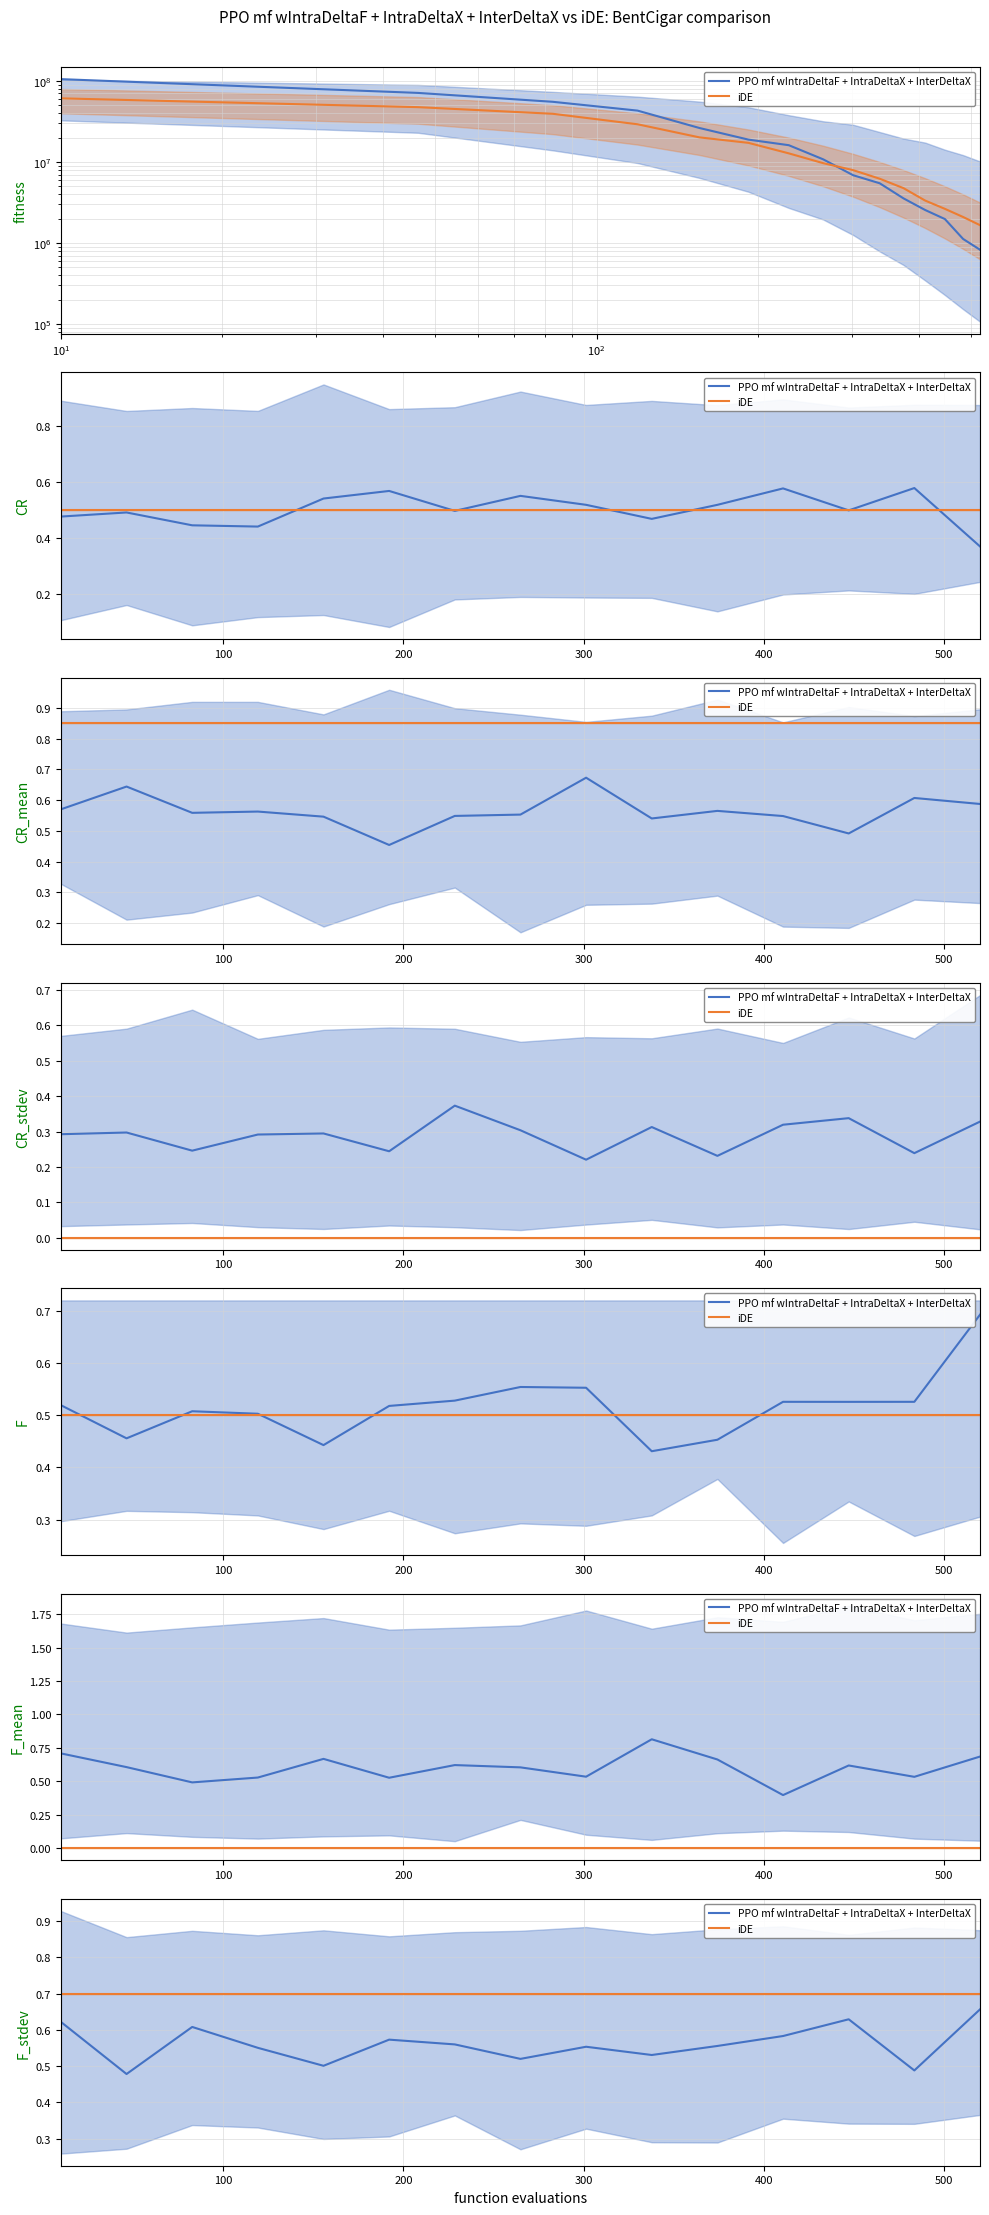

What is the sum of all iDE values?

10.5